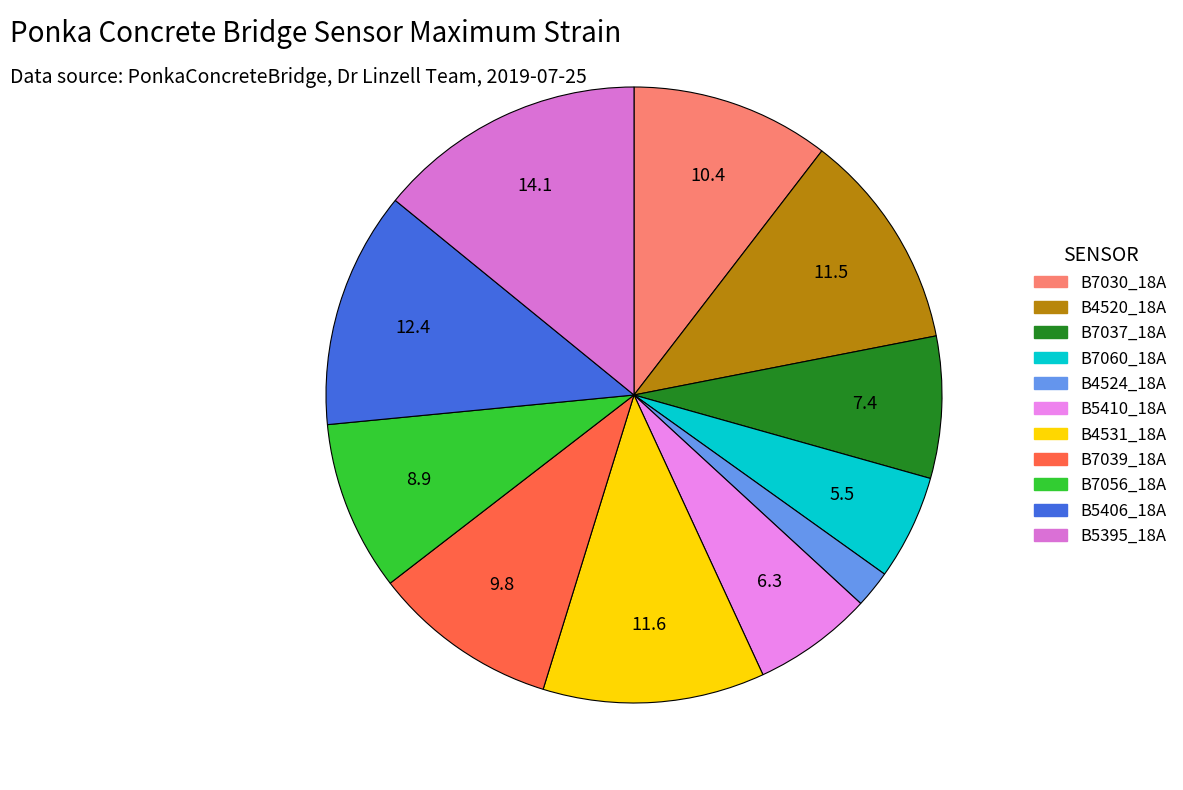

How many segments does this pie chart have?

11